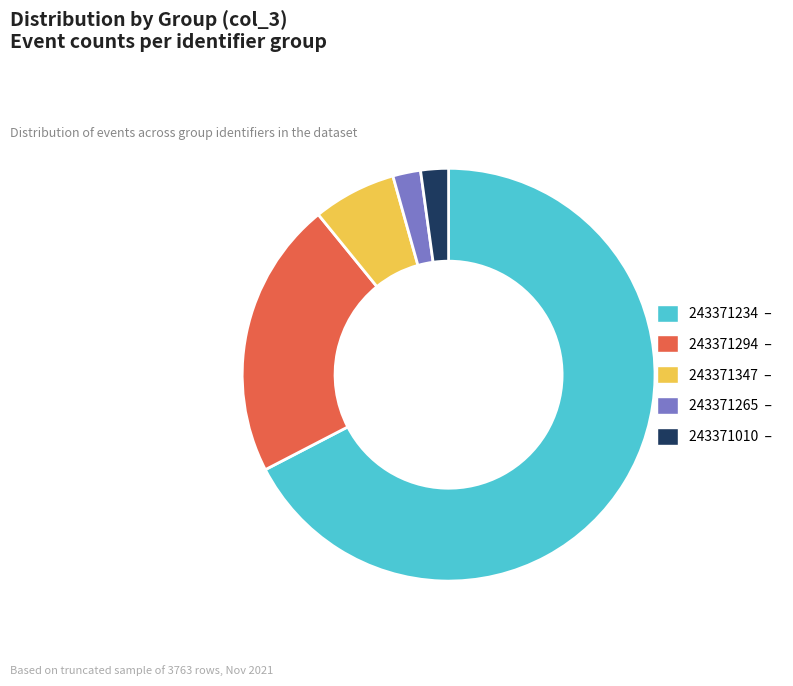

Is it true that 243371265 is 2% of the pie?

True